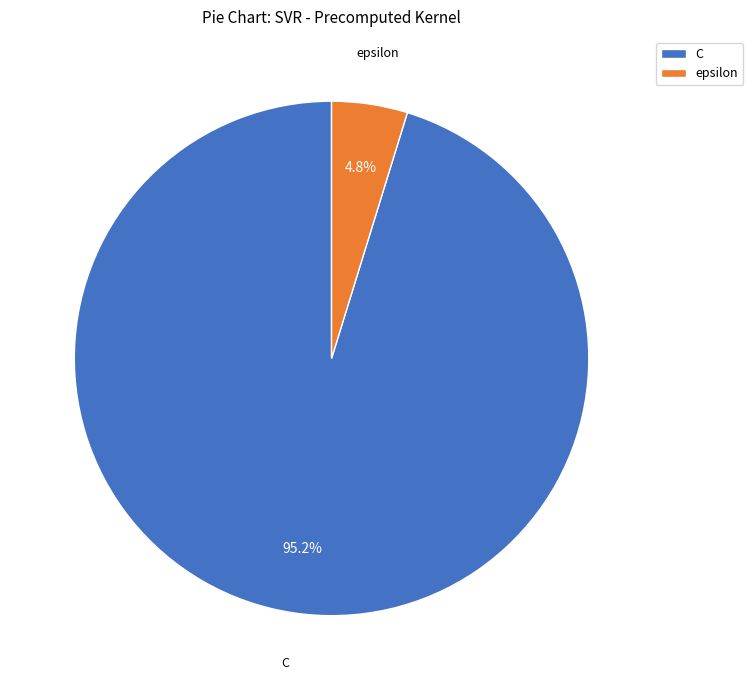

How many segments does this pie chart have?

2